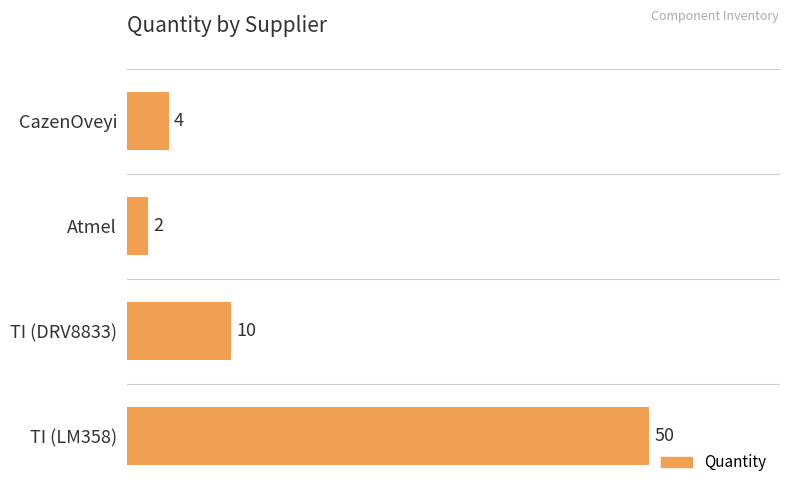

The value at TI (LM358) is 50. True or false?

True